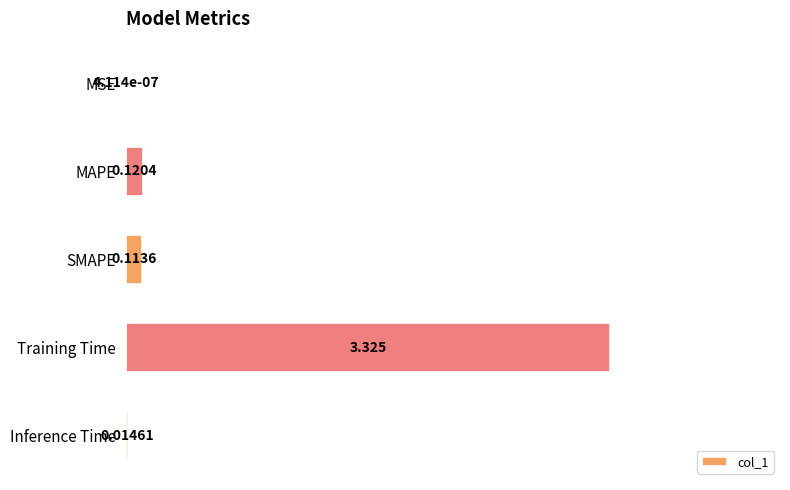

Which has a higher value, Inference Time or MAPE?

MAPE